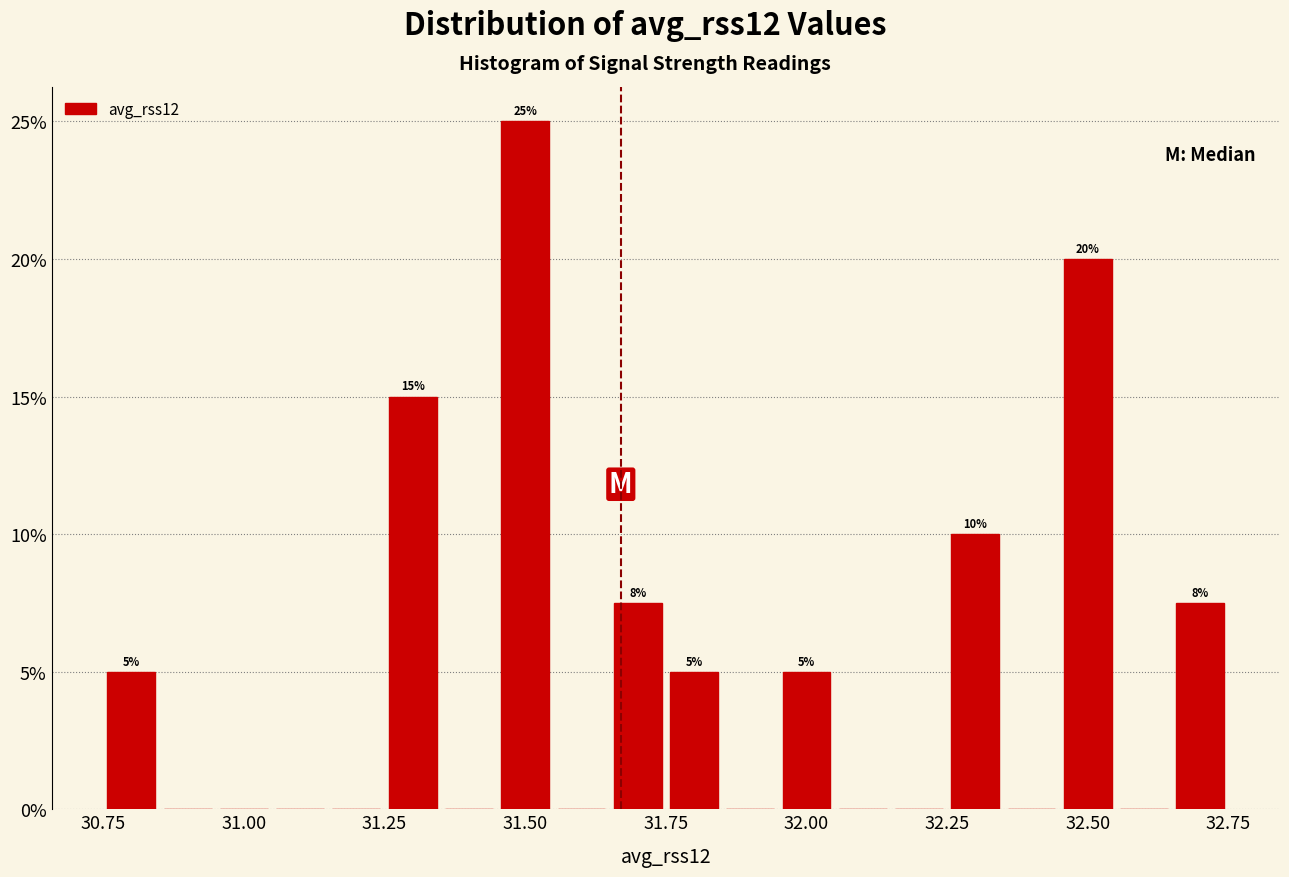

Read against the x-axis, roughly where is the centre of the tallest bar?

31.50